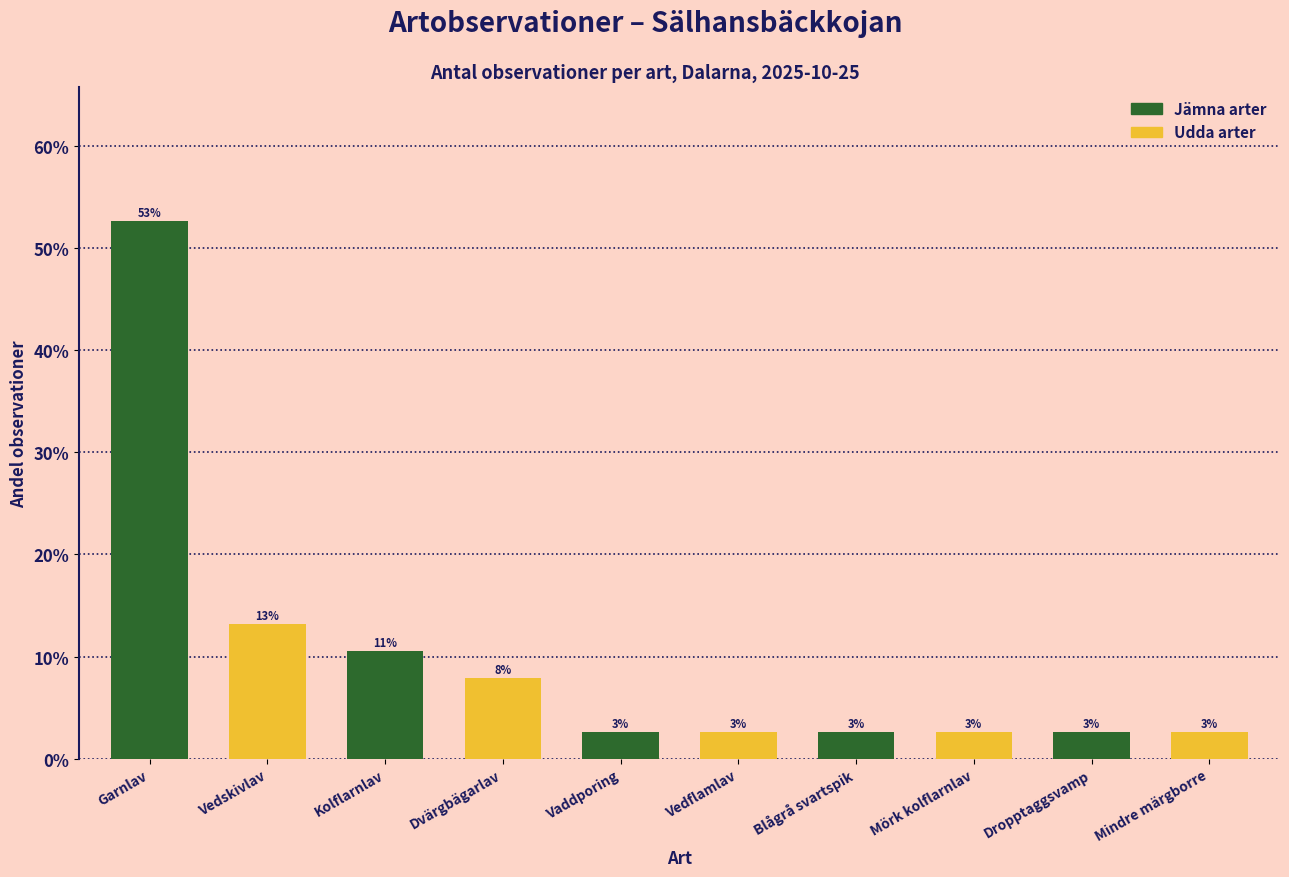

At which label is the value closest to 0?

Vaddporing